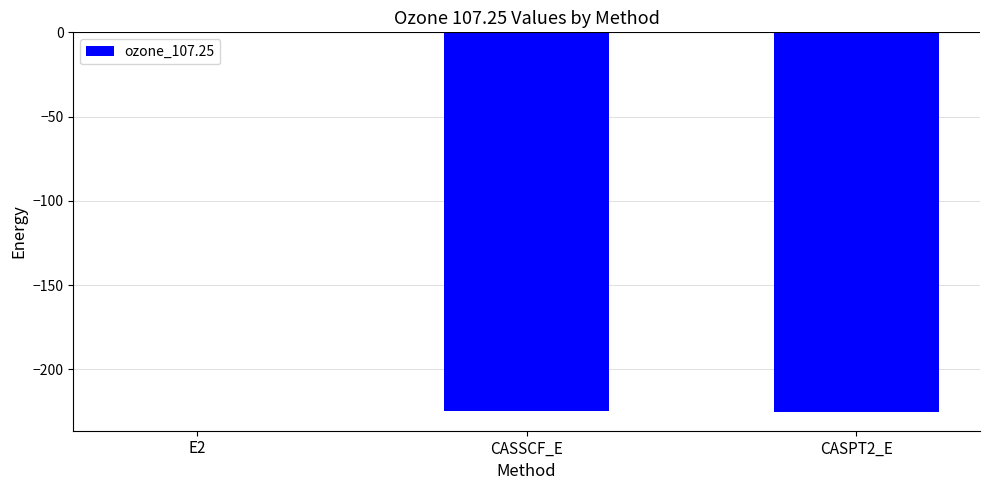

What is the sum of all values?

-450.2